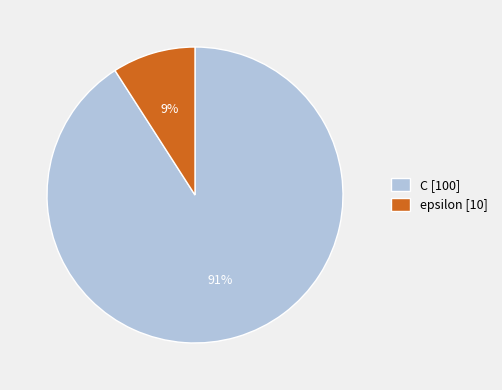

What is the ratio of the value at epsilon to the value at C?

0.1